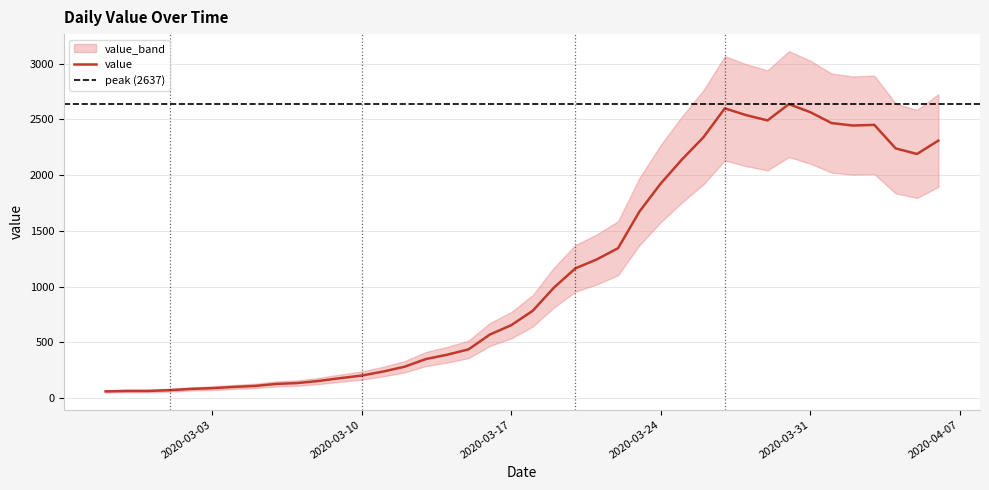

What is the average value?

1123